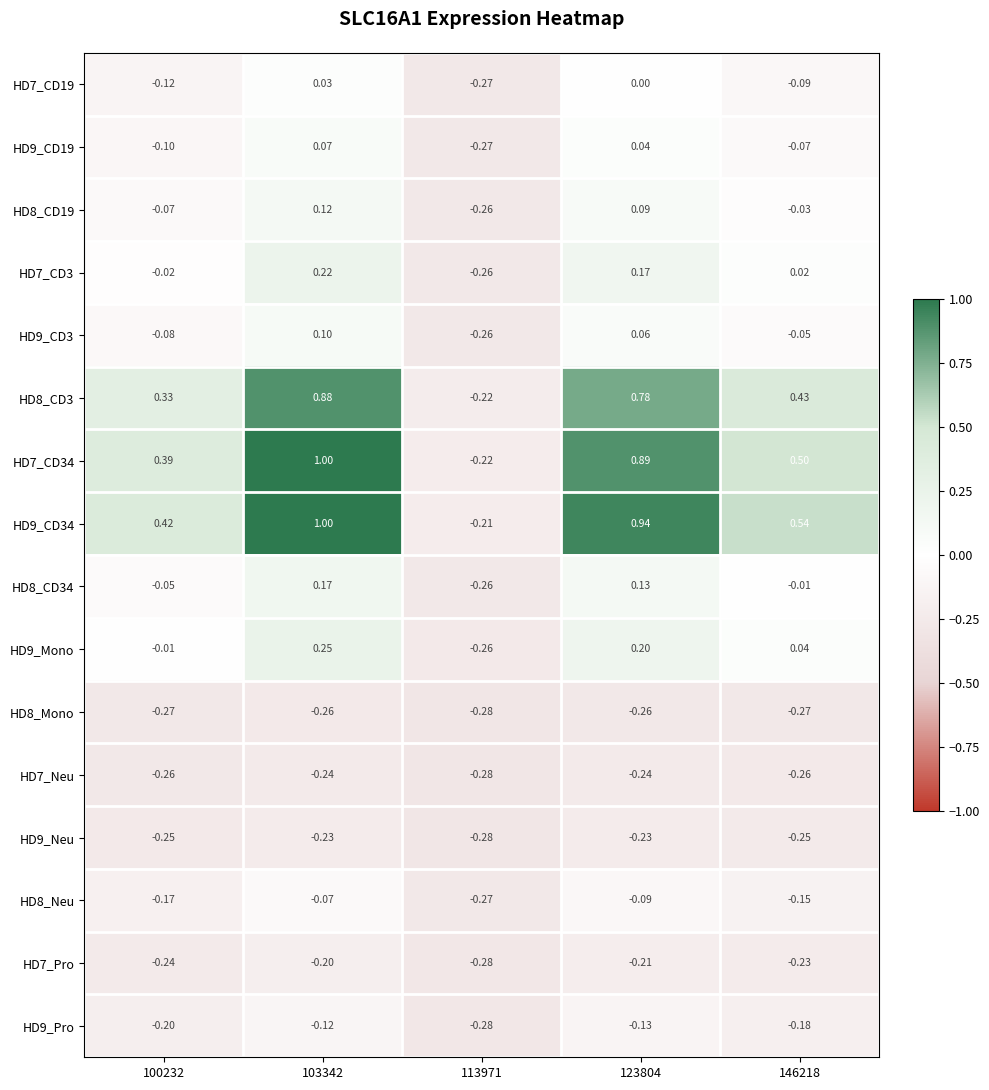

Is the value of HD9_CD19 at 103342 greater than the value of HD8_Neu at 100232?

Yes